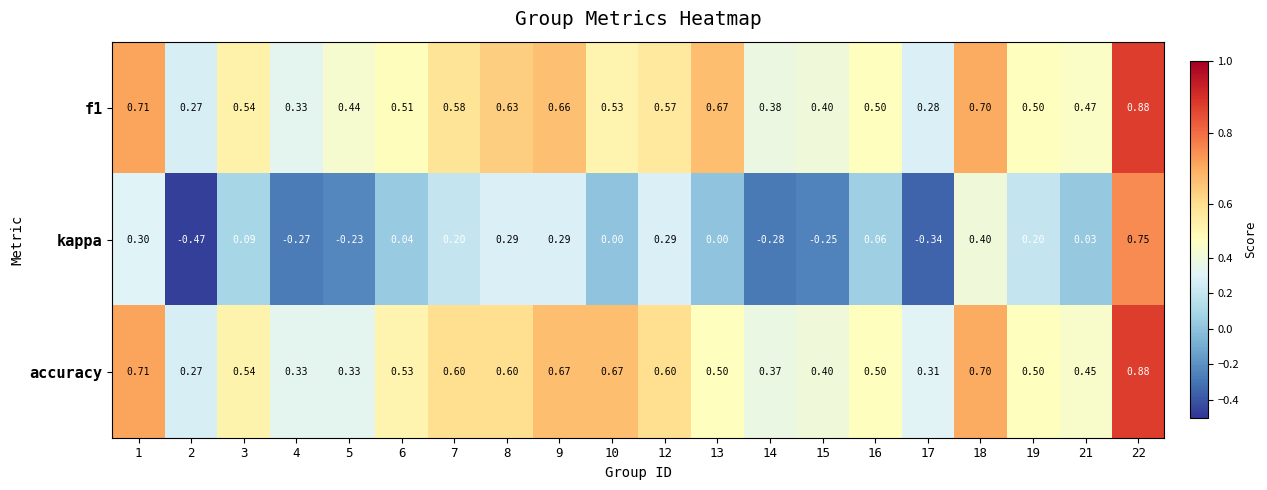

Is the value of f1 at 17 greater than the value of accuracy at 3?

No